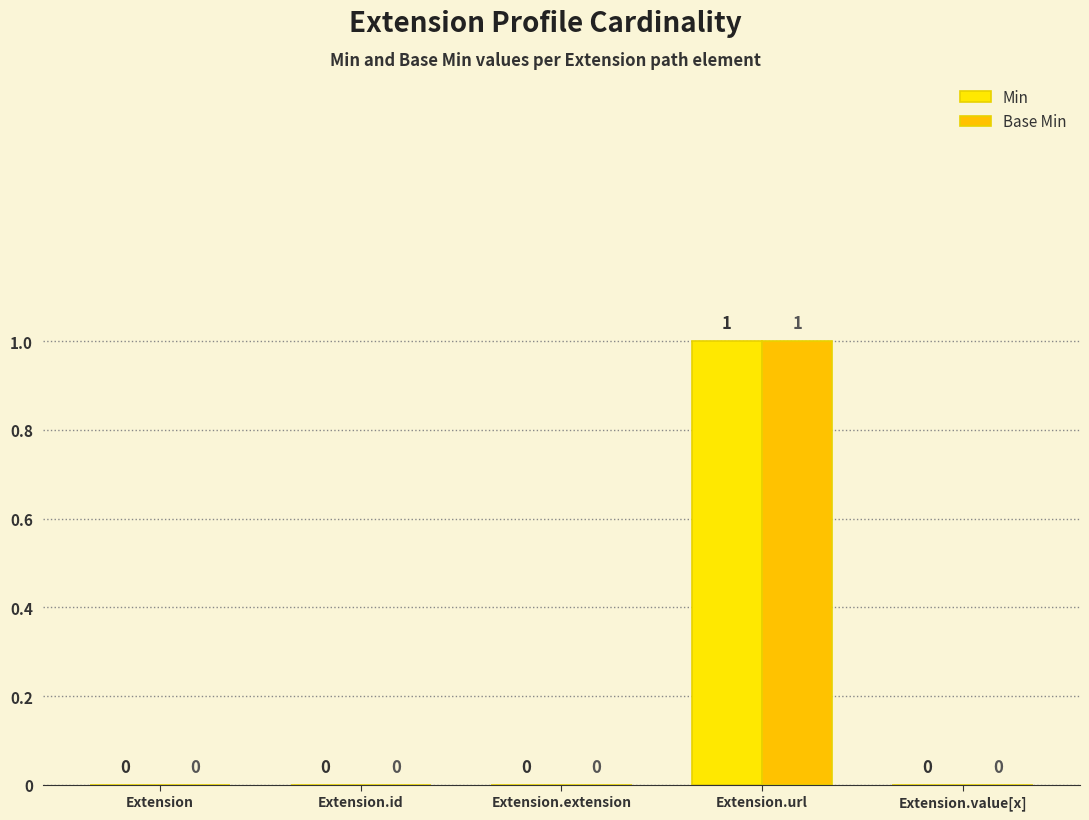

True or false: Min has a value of 0 at Extension.

True